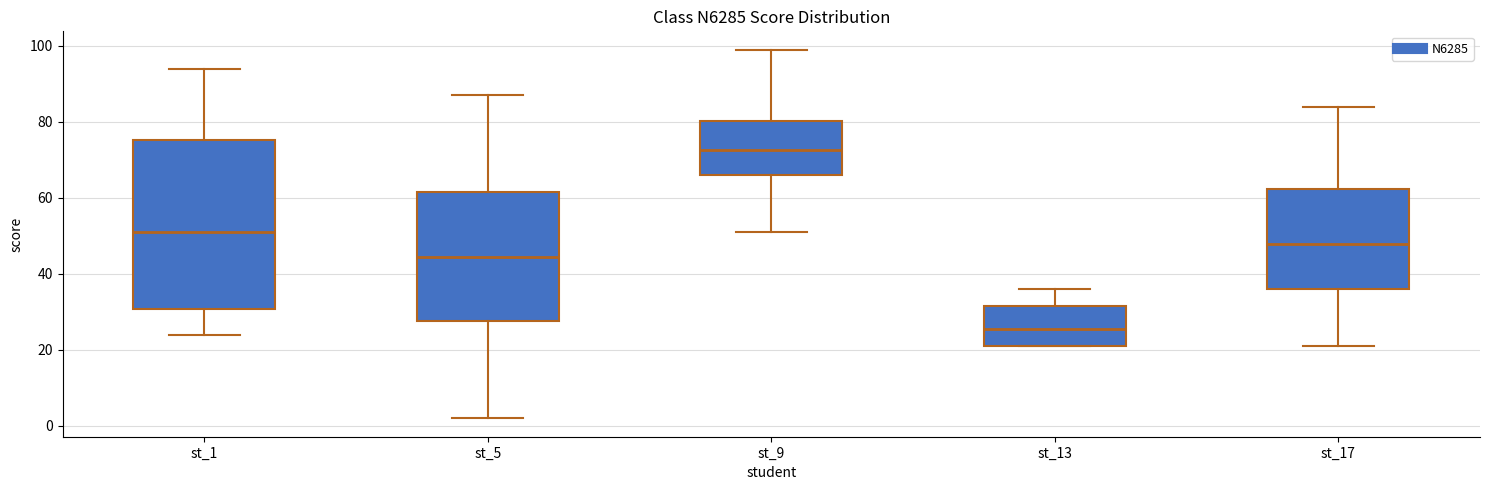

Reading left to right, read every box against the y-axis: the position of its median line, the range the box covers, and the ends of its whiskers. The values are not printed on the chart, so give them approximately, as read against the axis.

st_1: median 52, box 30 to 76, whiskers 24 to 94
st_5: median 44, box 28 to 62, whiskers 2 to 88
st_9: median 72, box 66 to 80, whiskers 52 to 100
st_13: median 26, box 22 to 32, whiskers 22 to 36
st_17: median 48, box 36 to 62, whiskers 22 to 84